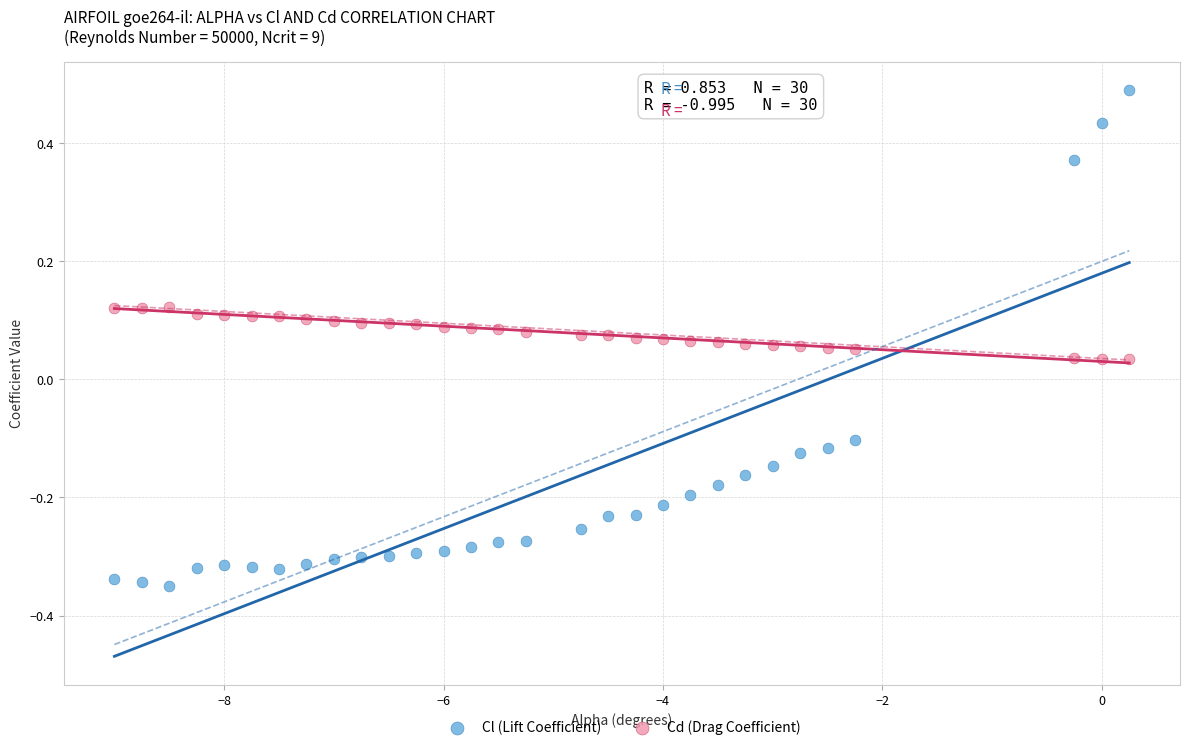

Which series contains the highest Y value?

Cl (Lift Coefficient)